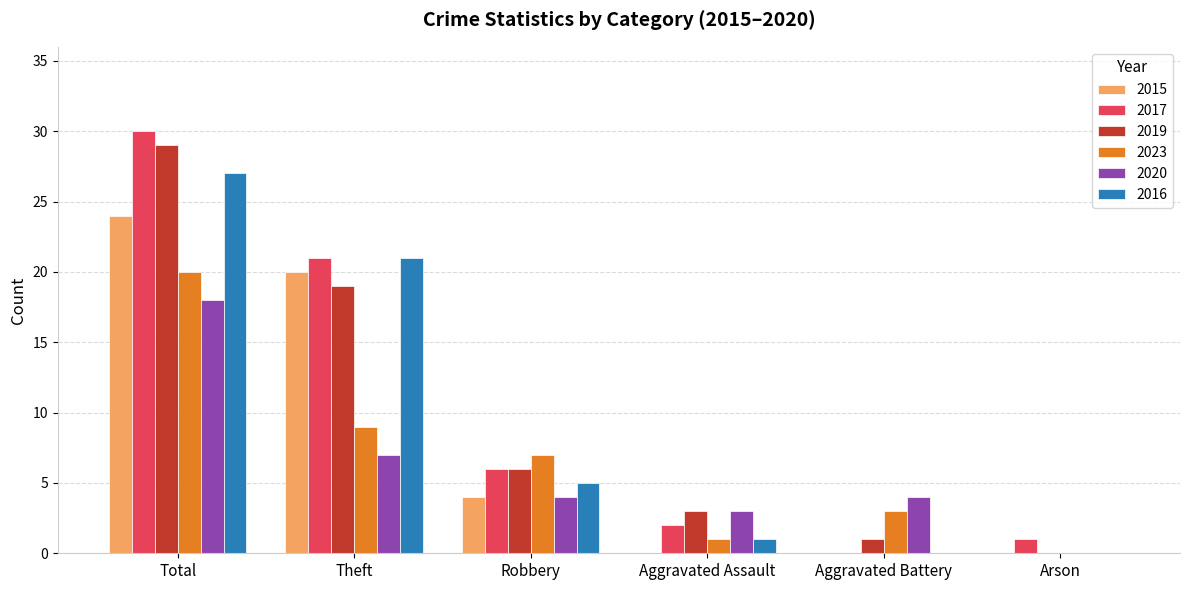

Read the 2017 value at Theft.

21